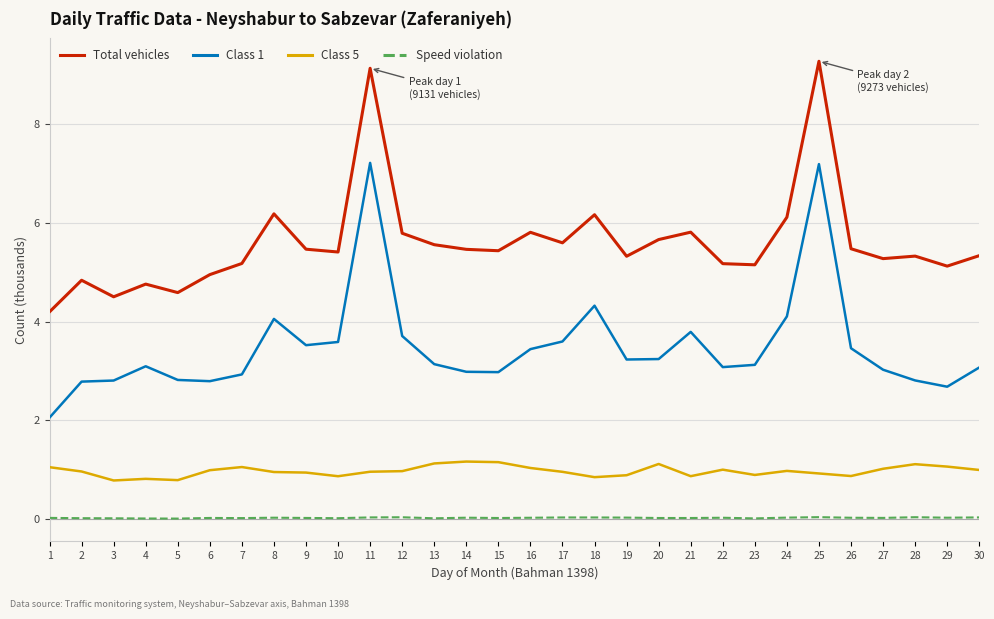

What are all the series names shown in the legend?

Total vehicles, Class 1, Class 5, Speed violation